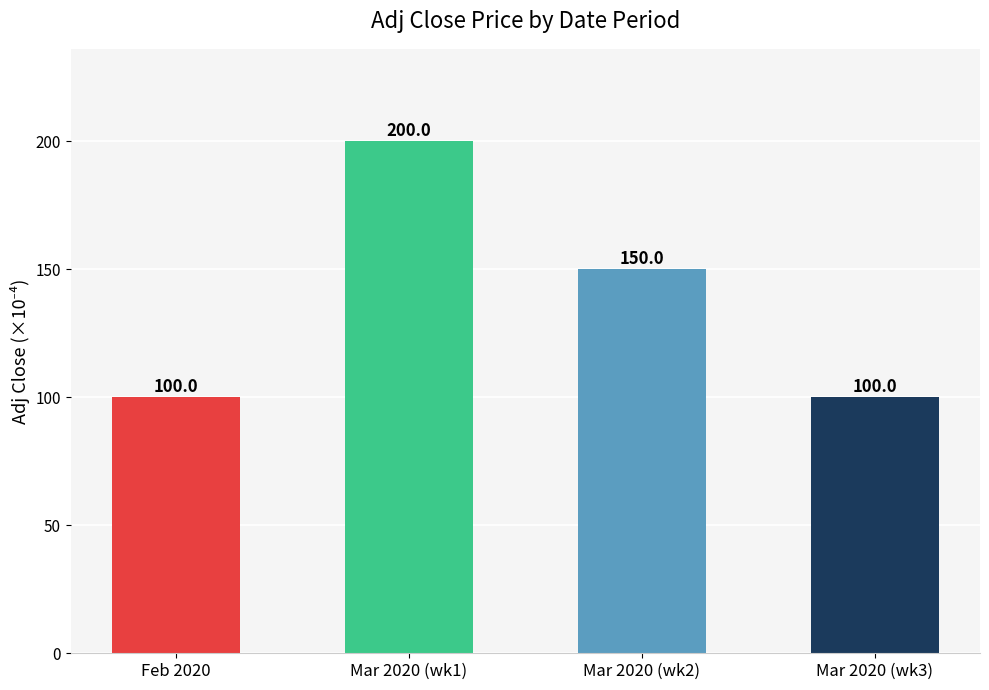

What is the ratio of the value at Mar 2020 (wk1) to the value at Feb 2020?

2.0